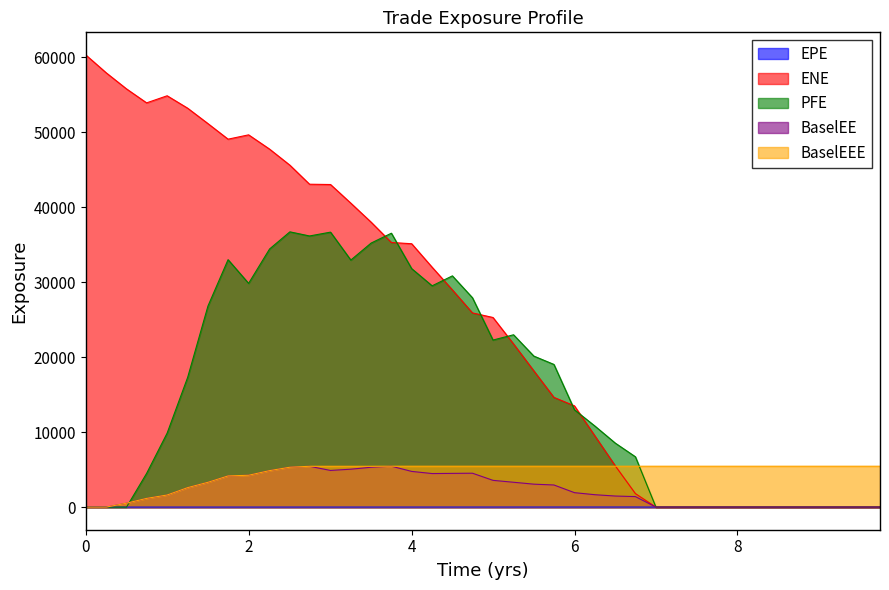

What is the sum of all BaselEEE values?

185929.0